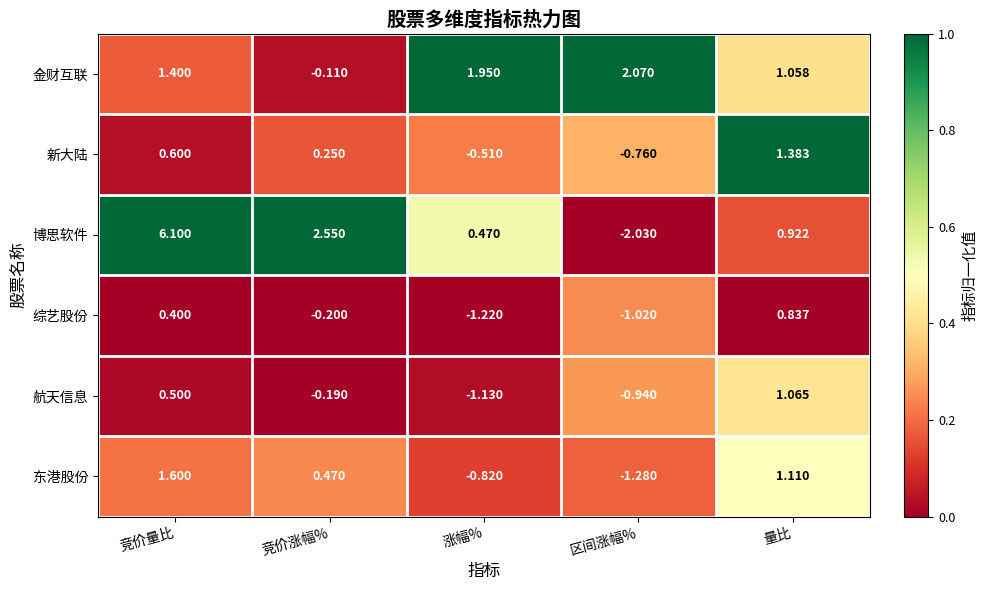

At which label is 新大陆 closest to 0?

竞价涨幅%